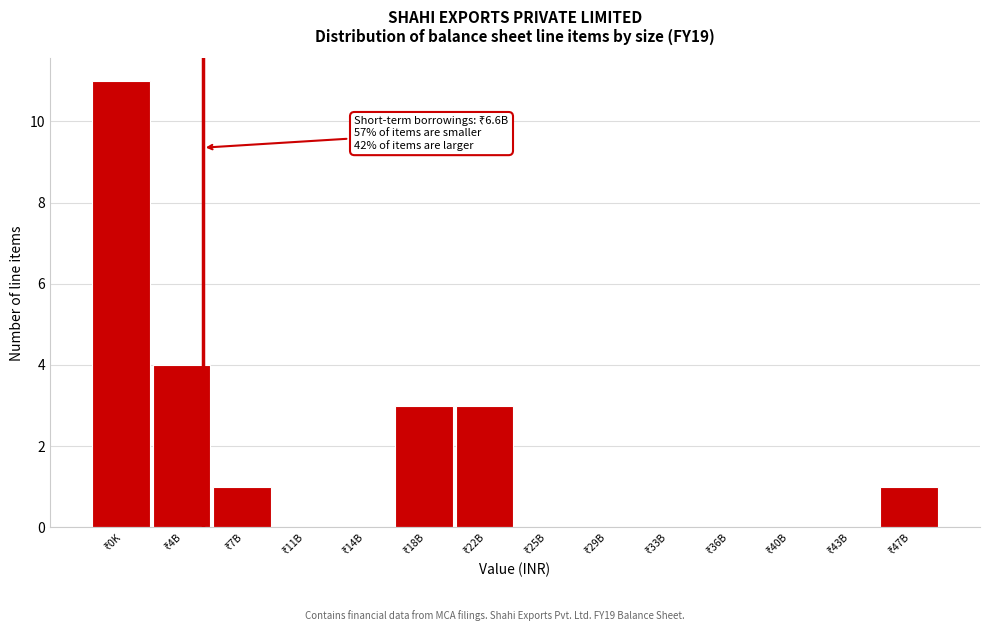

What is the sum of all values?

23